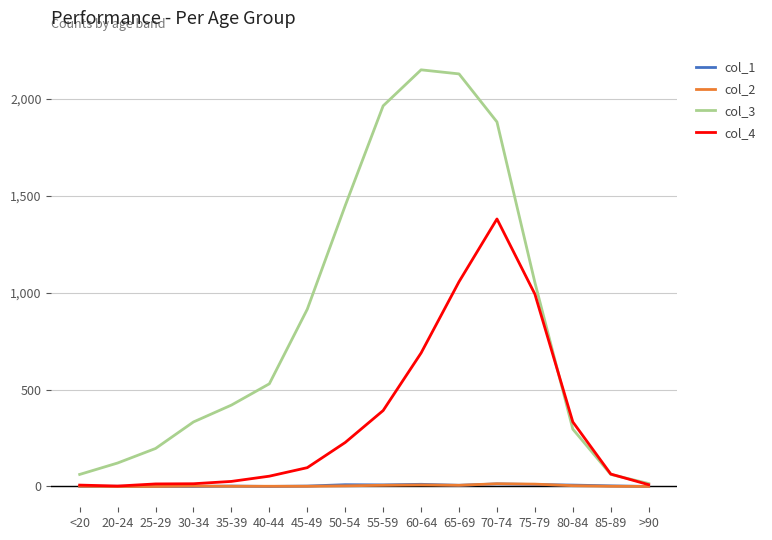

Is the value of col_4 at 55-59 greater than the value of col_1 at 25-29?

Yes